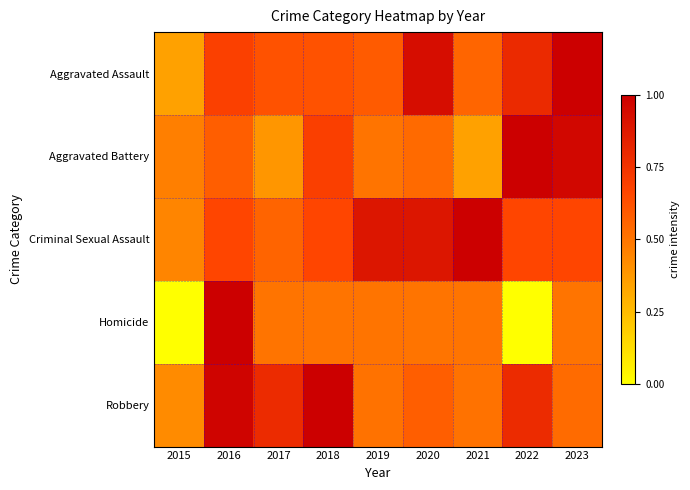

What is the spread (max minus min) of values at 2023?

0.5